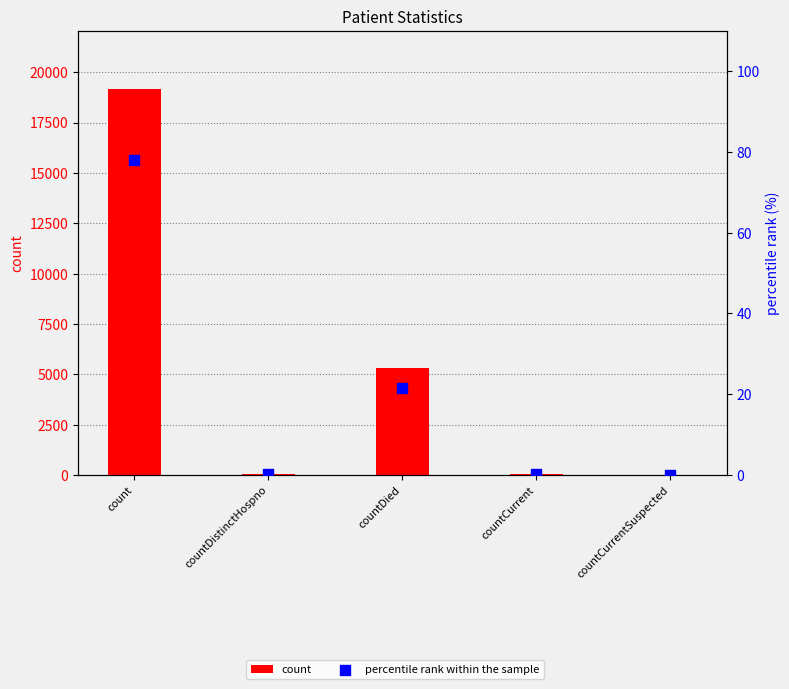

At how many categories does at least one series exceed 11936?

1